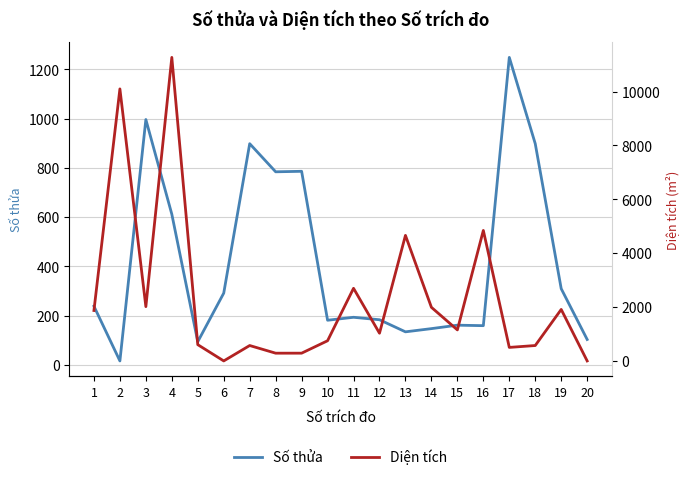

What is the difference between the maximum and minimum values in the Diện tích series?

11268.8